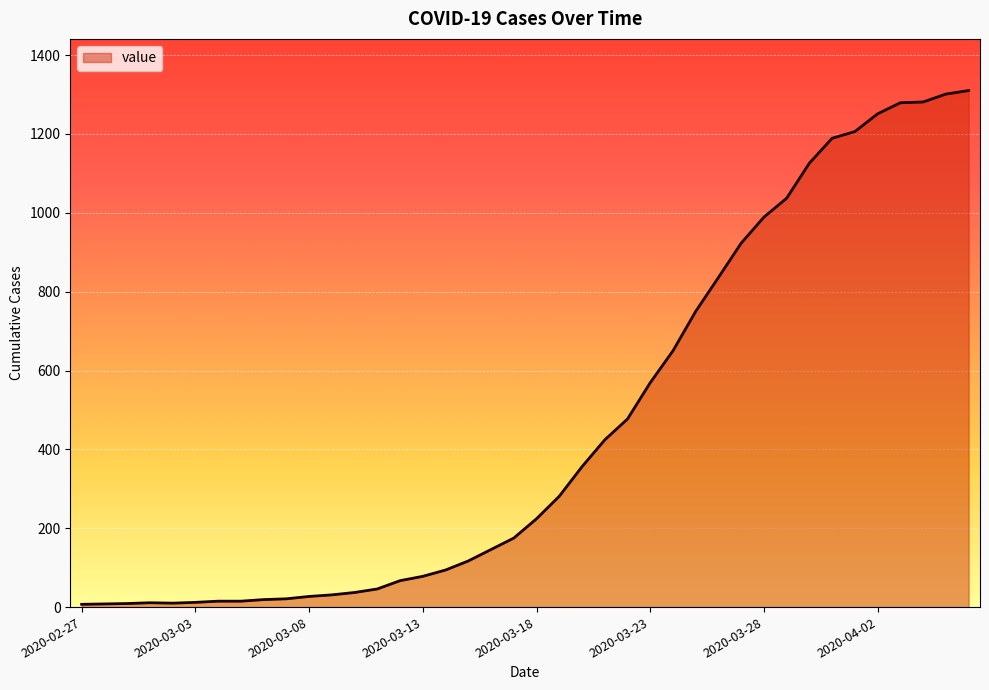

What is the greatest value displayed?

1310